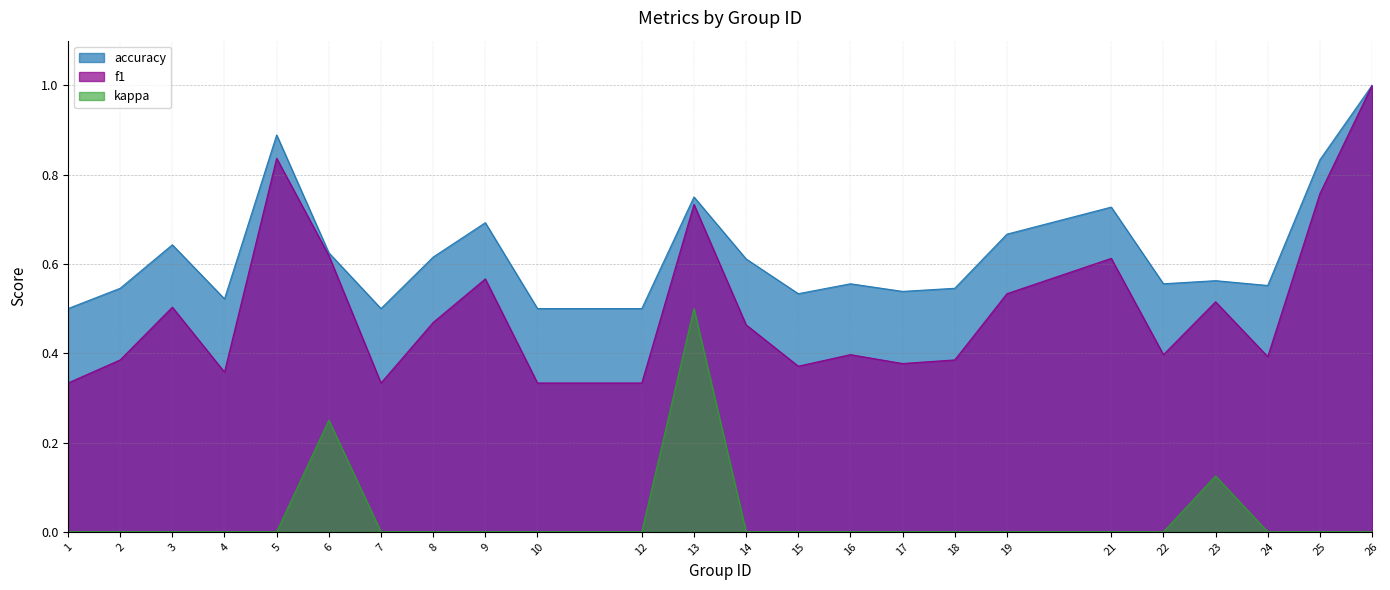

True or false: accuracy and kappa intersect in this chart.

False